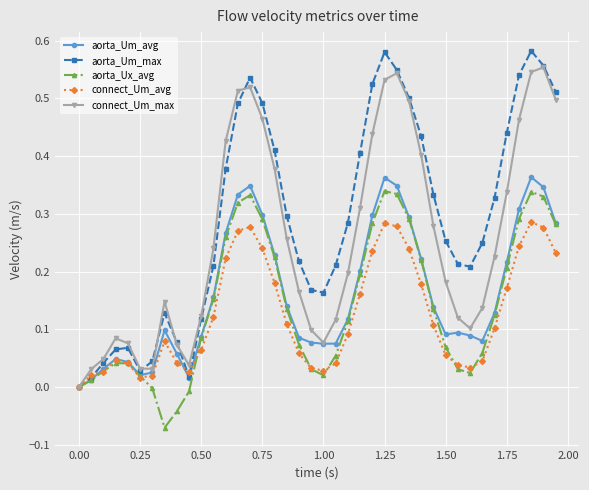

Which series has the largest range (max minus min)?

aorta_Um_max